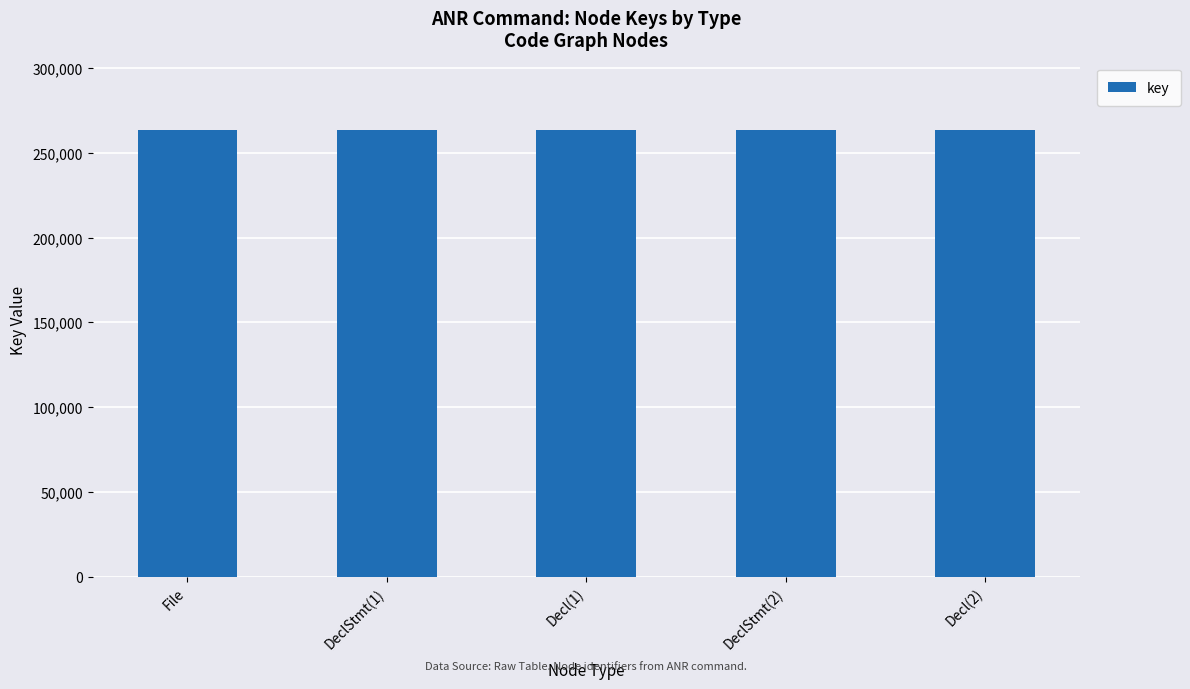

What is the label of the 2nd bar from the left?

DeclStmt(1)